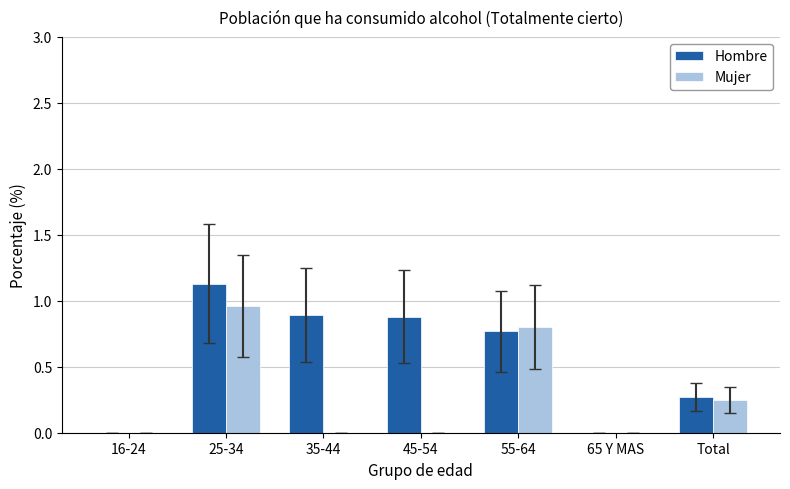

Which series has the largest total across all categories?

Hombre